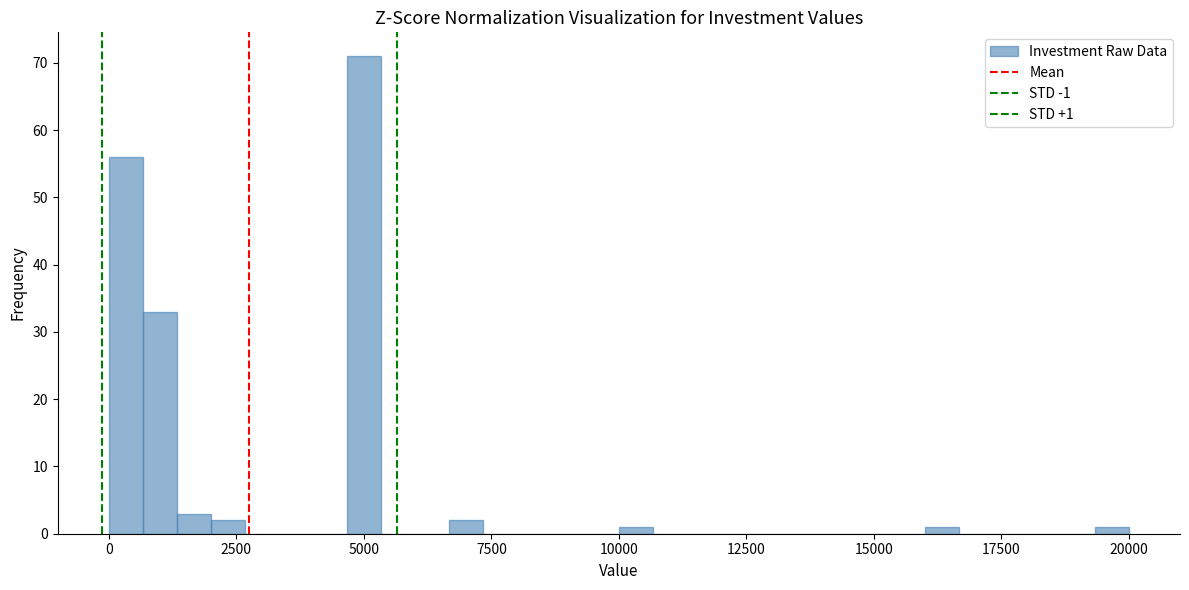

Read against the x-axis, roughly where is the centre of the tallest bar?

5000